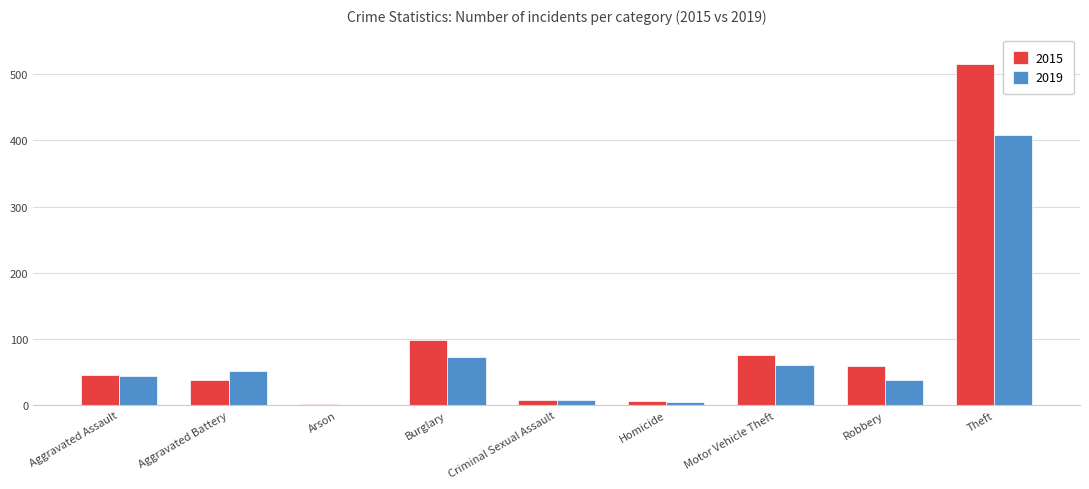

What is the maximum value shown in the chart?

515